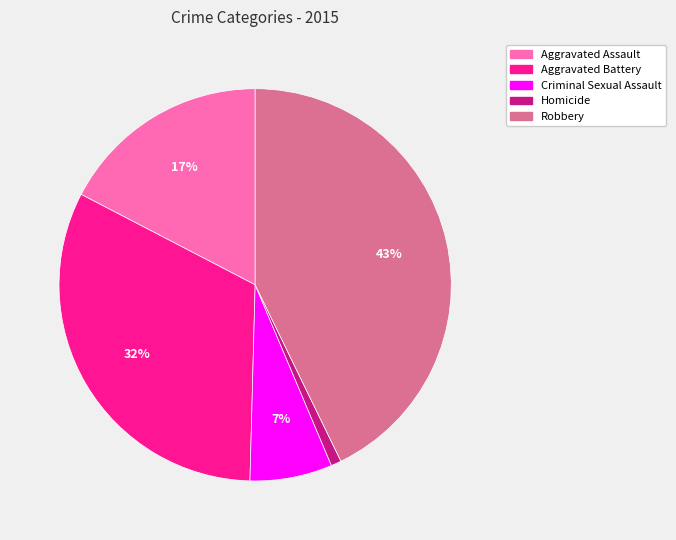

To the nearest percent, what is the difference between the Homicide and Criminal Sexual Assault slice percentages?

6%